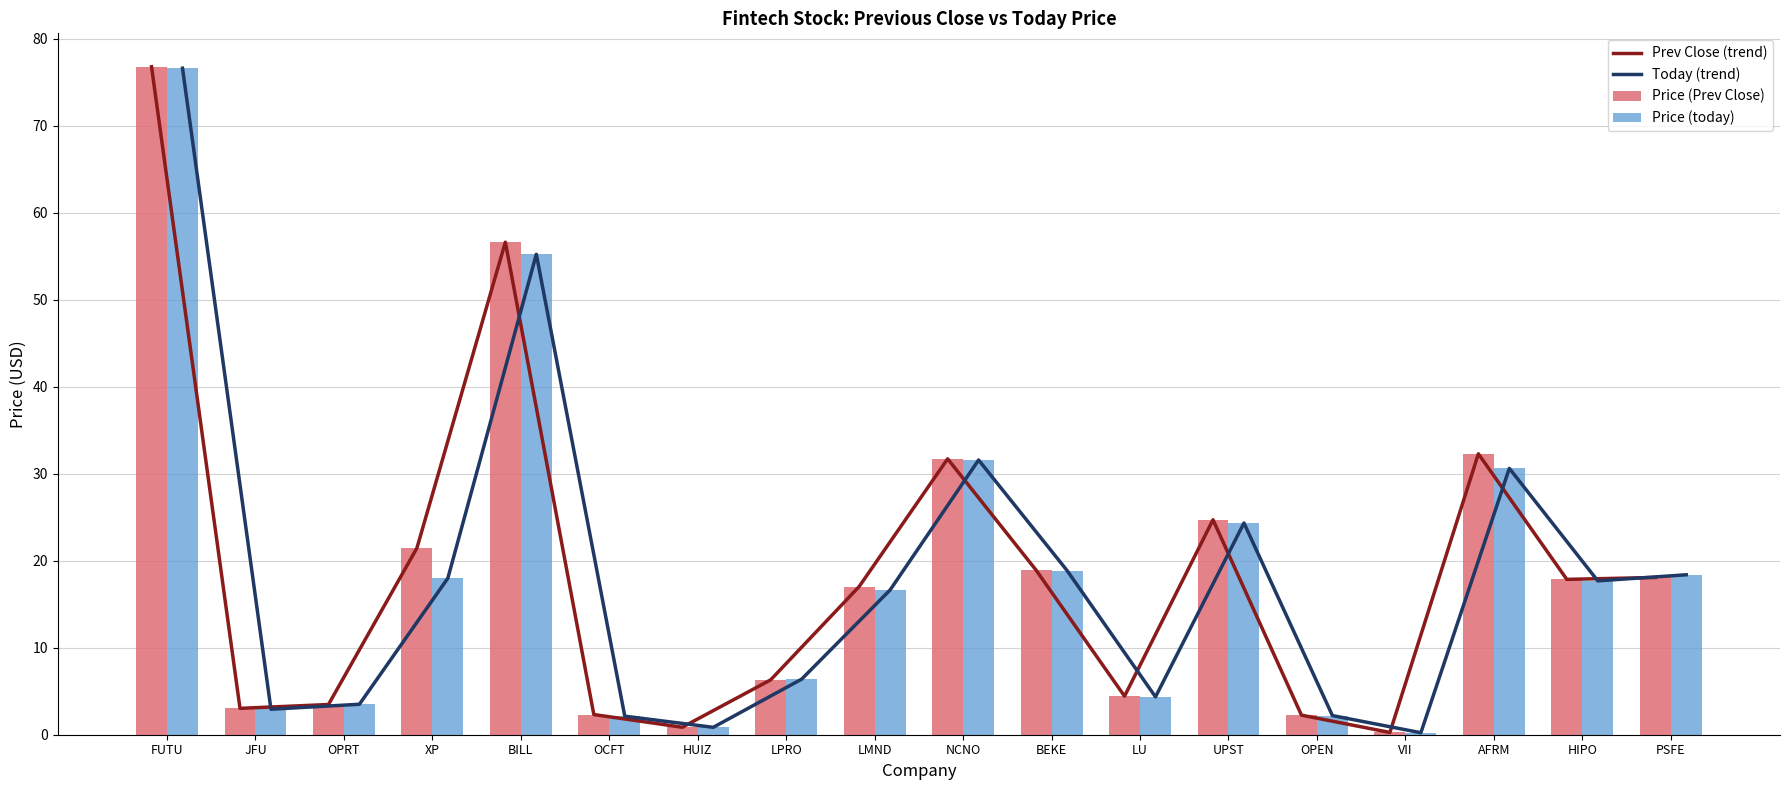

What is the sum of the Prev Close (trend) values at HUIZ and UPST?

25.6